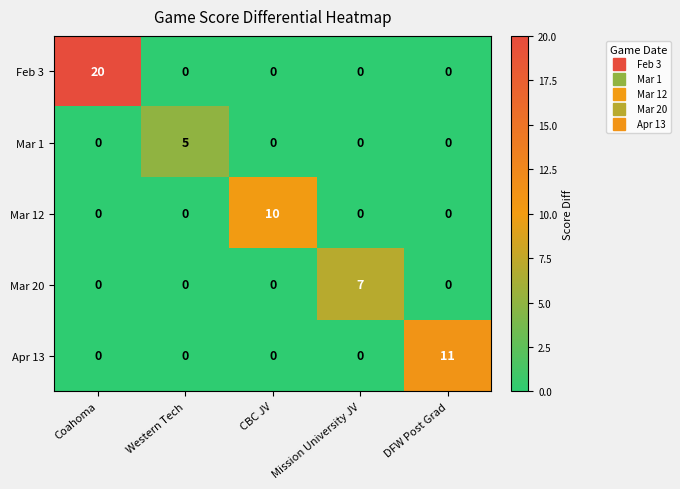

What is the difference between the Apr 13 values at Mission University JV and DFW Post Grad?

11